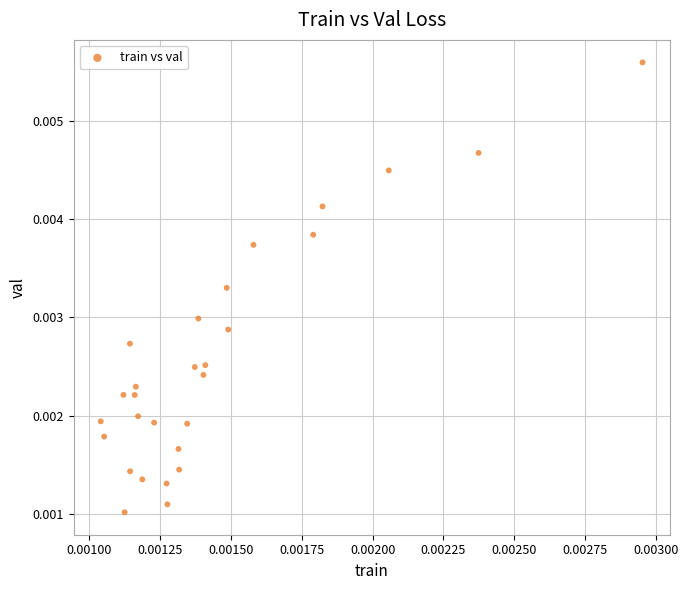

How many data points are displayed?

28